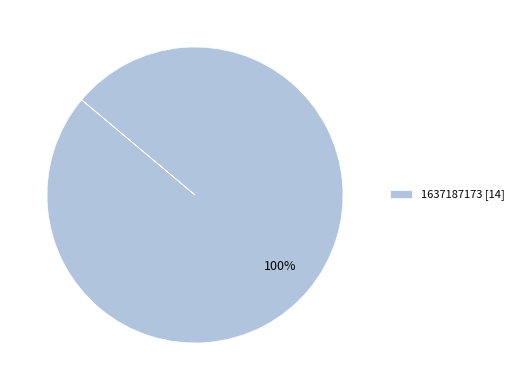

Is it true that 1637187173 [14] is 100% of the pie?

True